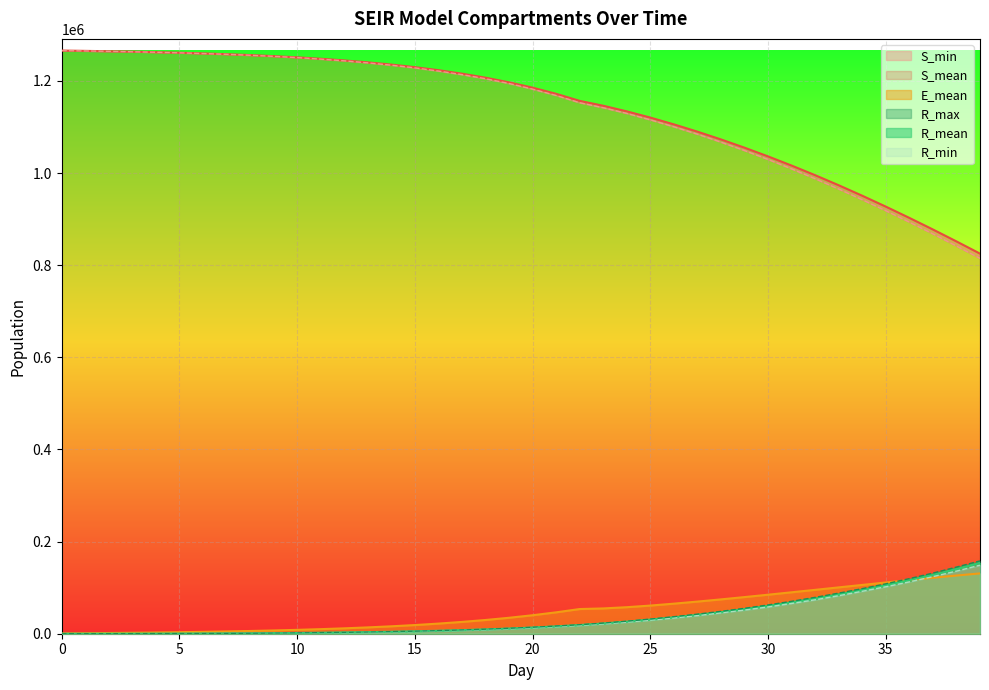

The value of R_mean at 34 is 149436.0. True or false?

False